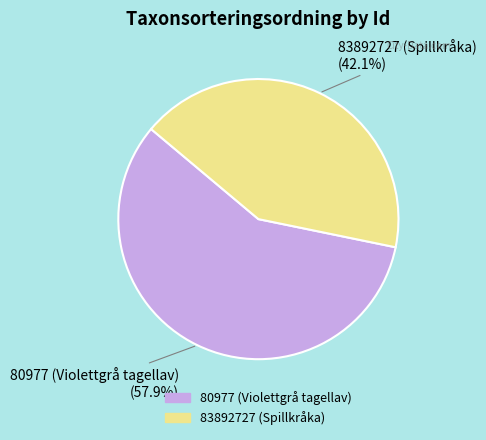

Rank the categories by value from lowest to highest.

83892727 (Spillkråka), 80977 (Violettgrå tagellav)